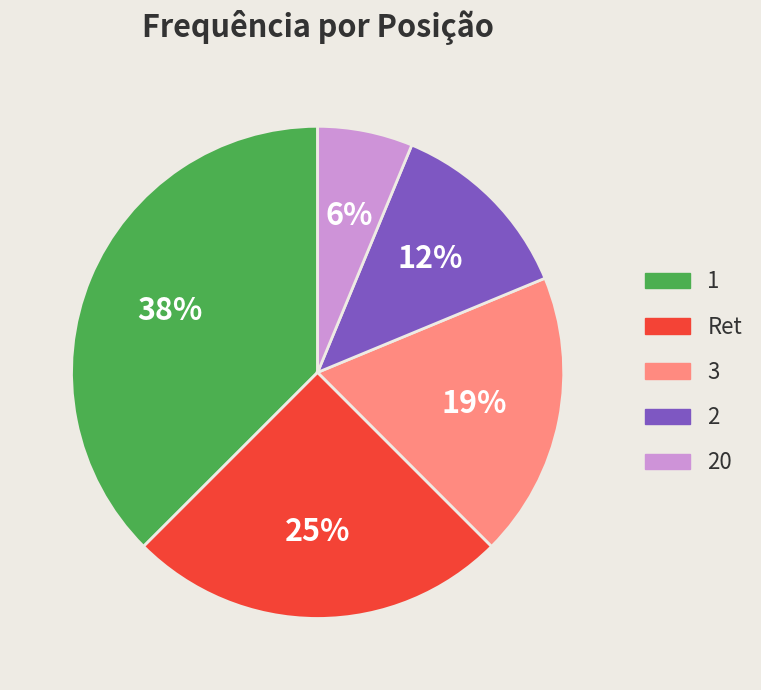

To the nearest percent, what is the combined percentage of 3 and 20?

25%